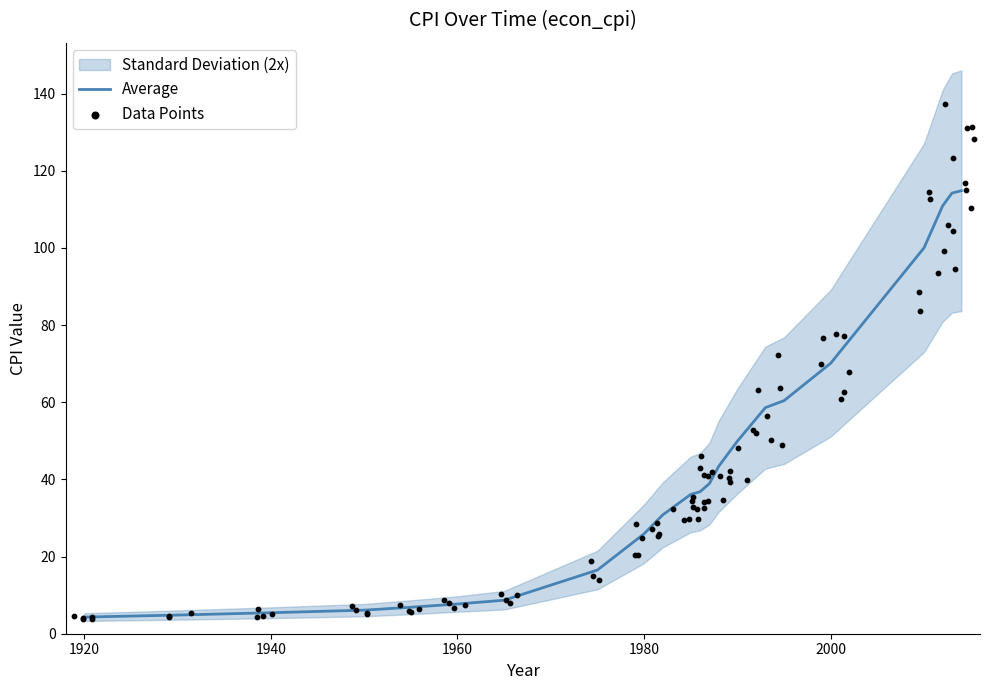

Which has a higher value, 1975 or 1990?

1990